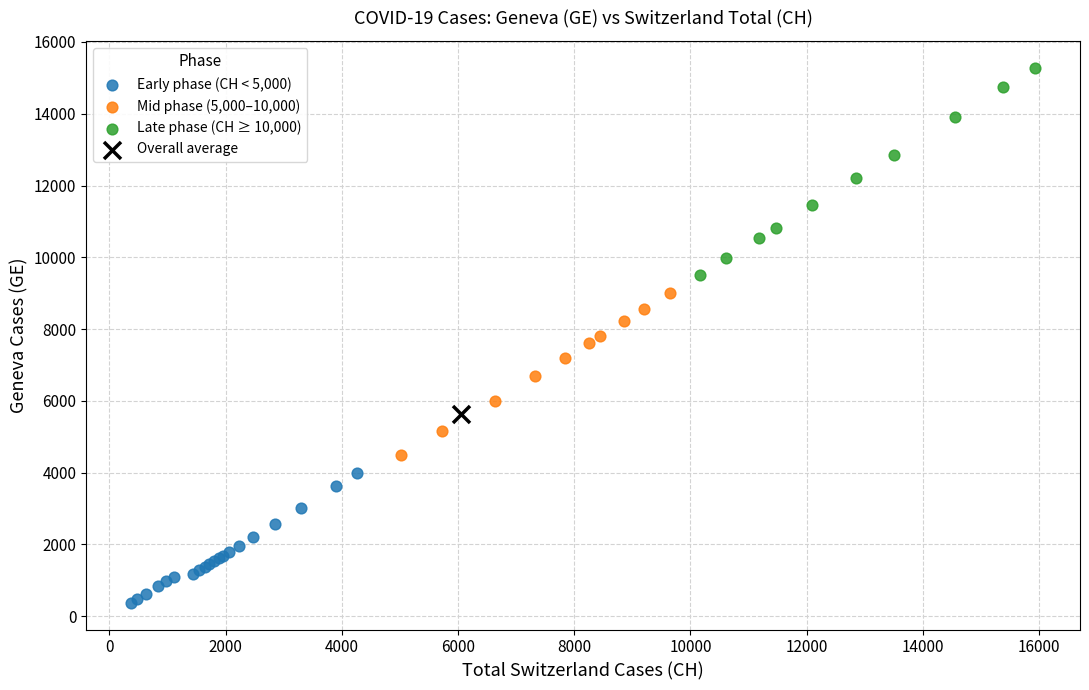

Which series reaches the maximum Y coordinate?

Late phase (CH ≥ 10,000)